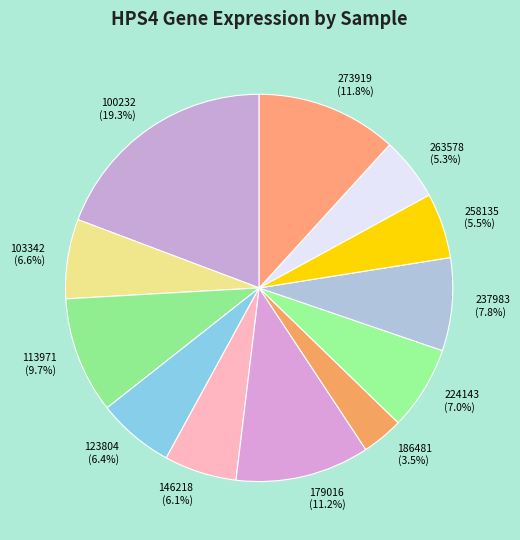

How many segments does this pie chart have?

12